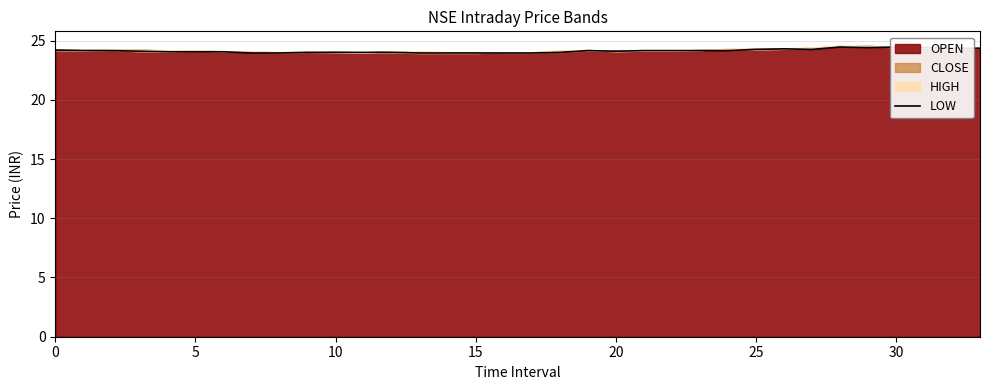

What is the change in value from 9 to 22?

+0.1